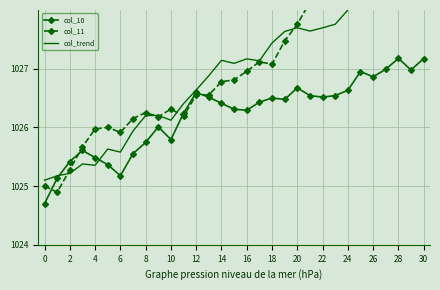

Is it true that col_10 equals 1025.2 at 6?

True